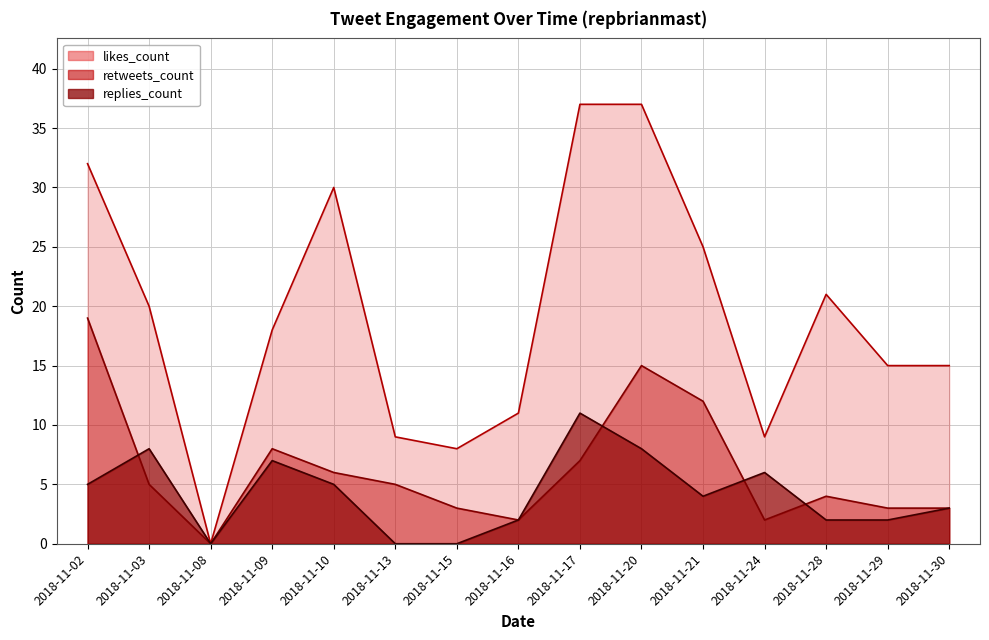

Reading left to right, list all the values displayed in this chart.

likes_count: 32	20	0	18	30	9	8	11	37	37	25	9	21	15	15
retweets_count: 19	5	0	8	6	5	3	2	7	15	12	2	4	3	3
replies_count: 5	8	0	7	5	0	0	2	11	8	4	6	2	2	3